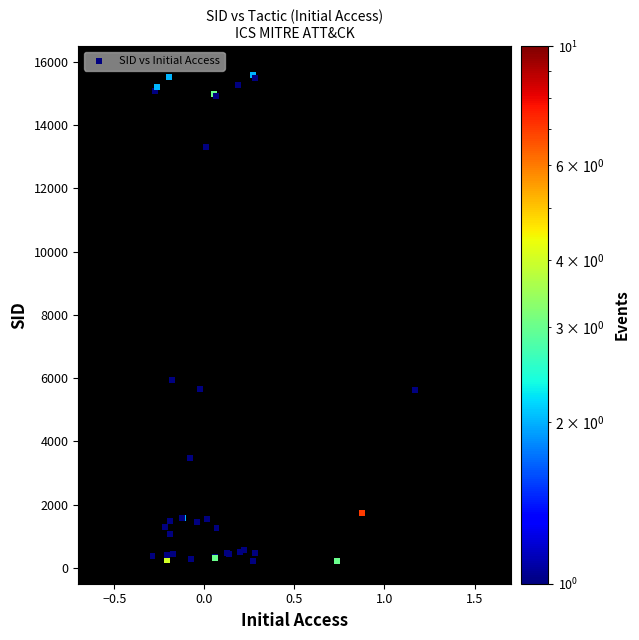

What Y value in the scatter plot is closest to 7895?

5947.5